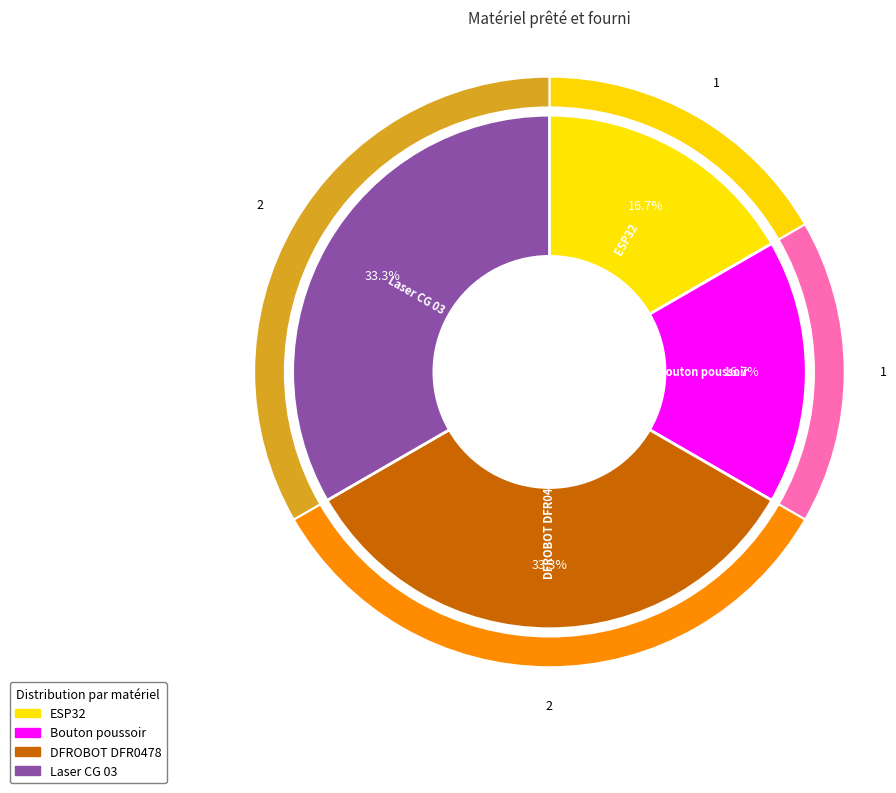

Does ESP32 represent more than half of the total?

No